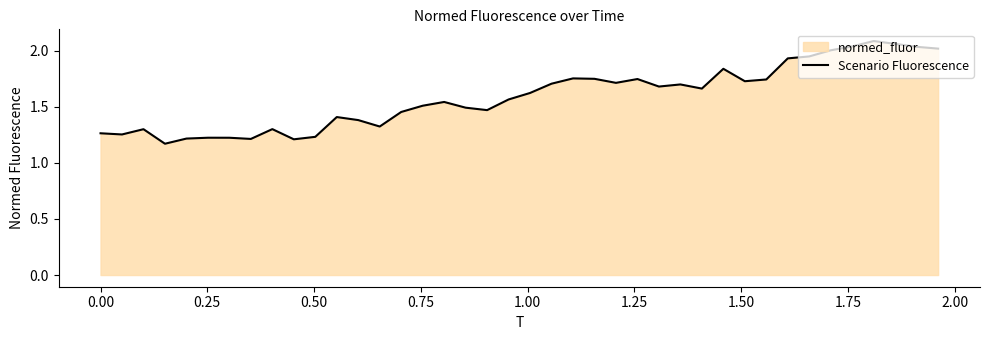

Does the chart have visible grid lines?

No